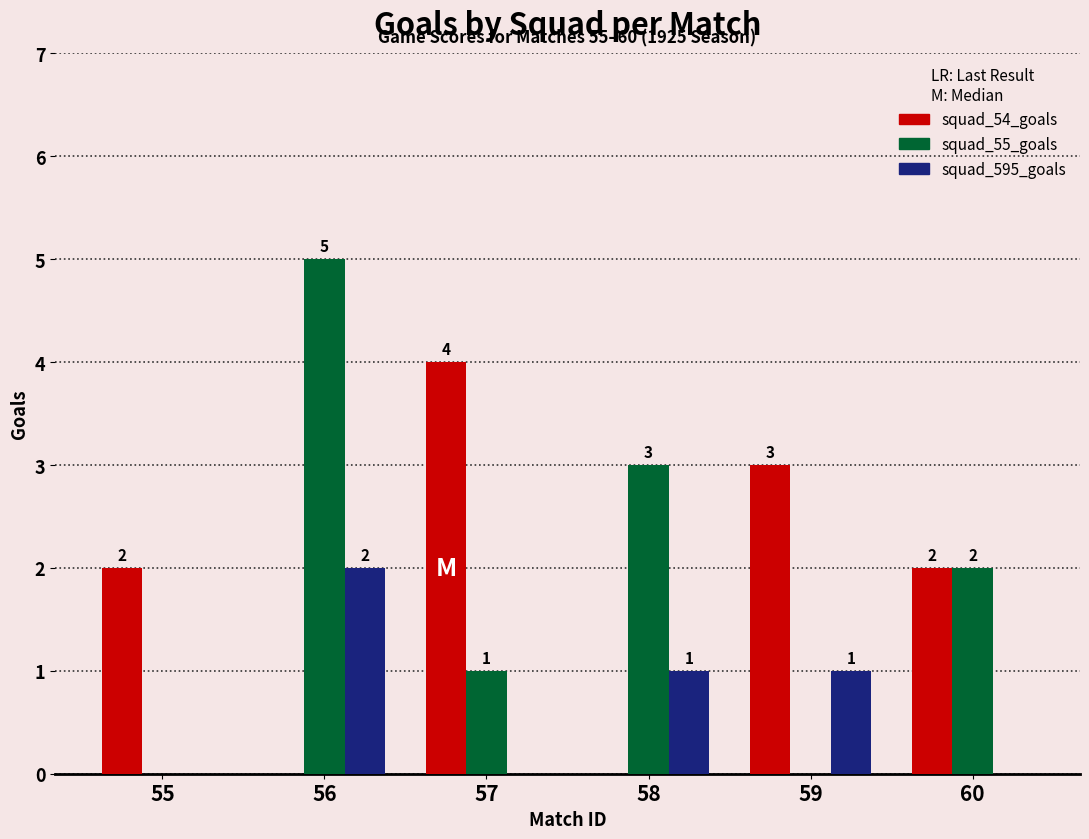

The squad_595_goals series shows 0 at 60. True or false?

True